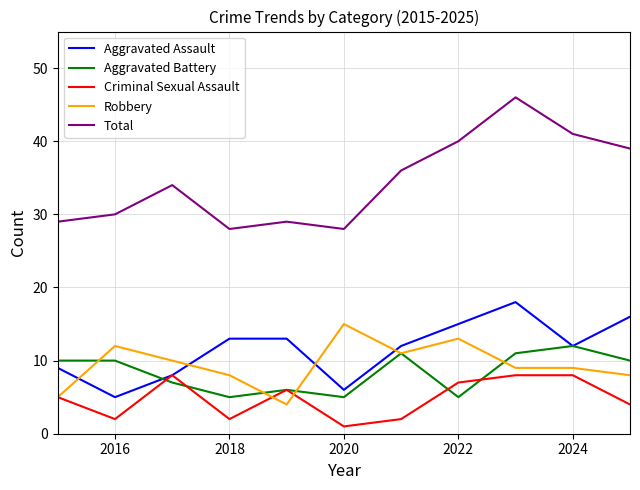

List the series in order of their peak value, lowest first.

Criminal Sexual Assault, Aggravated Battery, Robbery, Aggravated Assault, Total